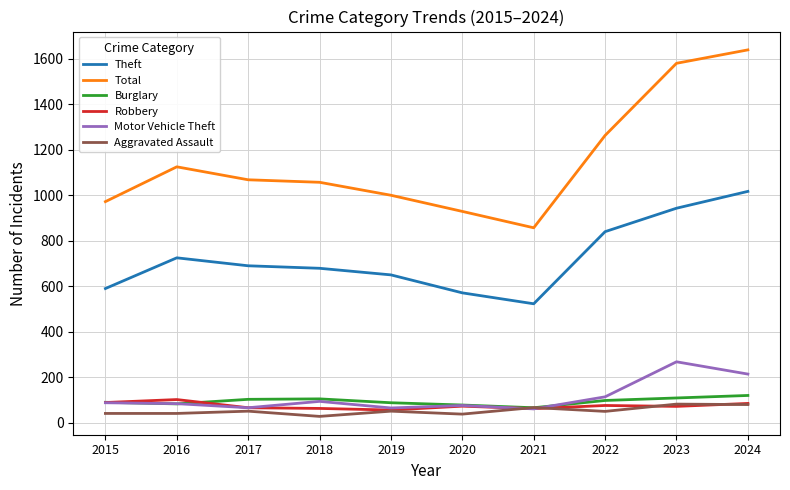

How many values in the Motor Vehicle Theft series are below 88?

5